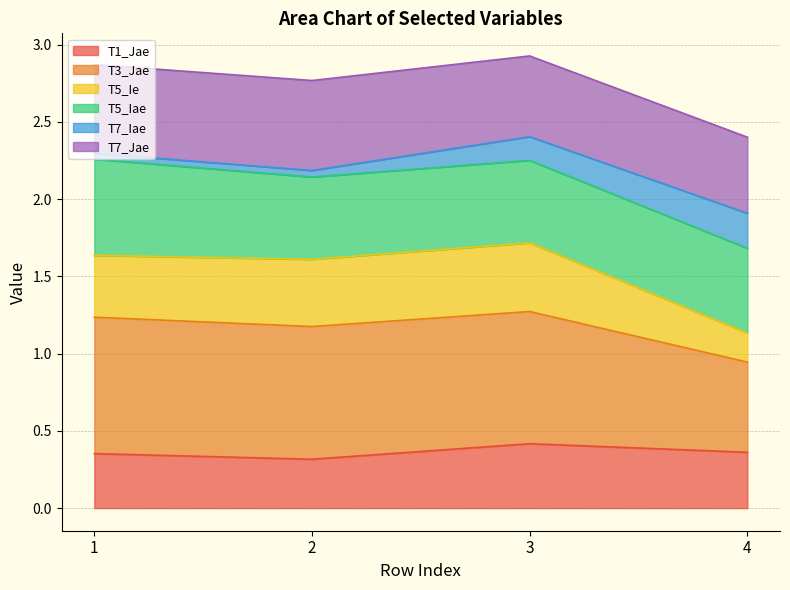

The T1_Jae series shows 0.4 at 1. True or false?

True